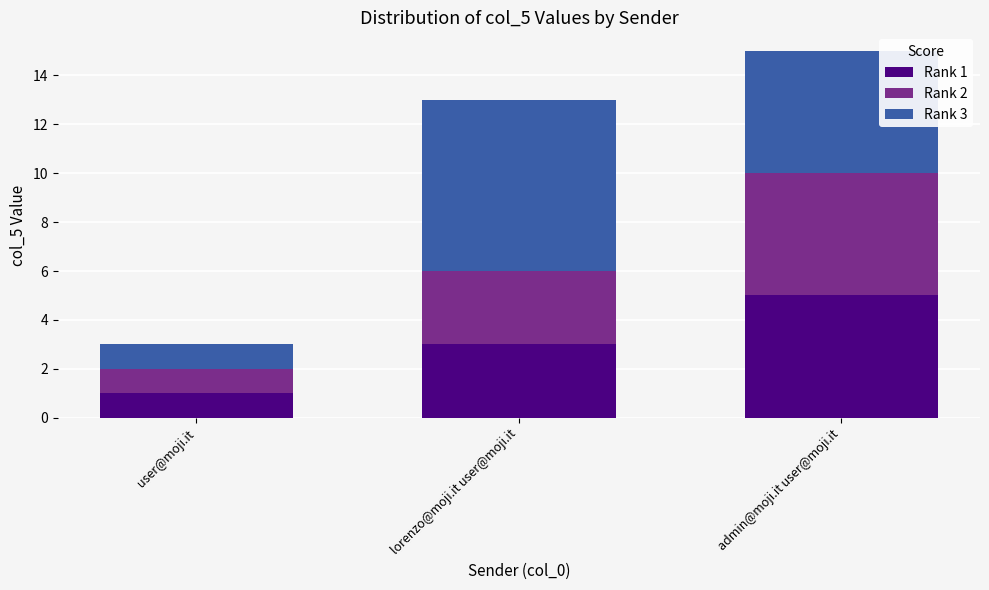

What is the difference between the Rank 1 values at user@moji.it and lorenzo@moji.it user@moji.it?

2